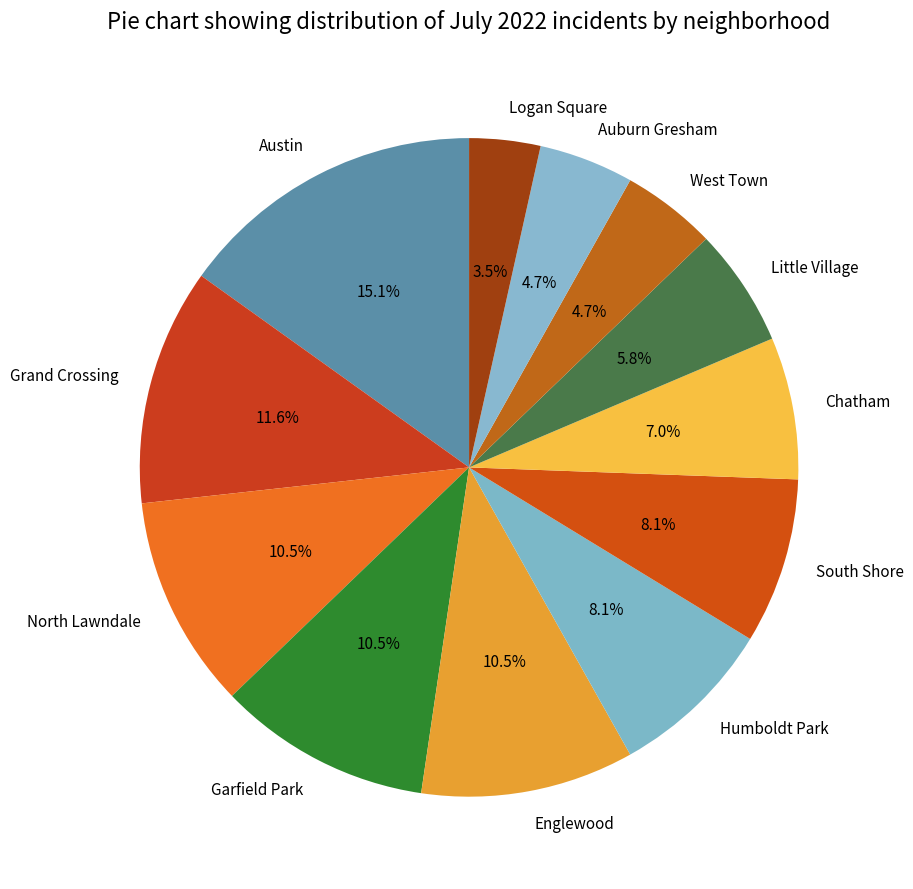

The Garfield Park slice represents 1% of the pie. True or false?

False